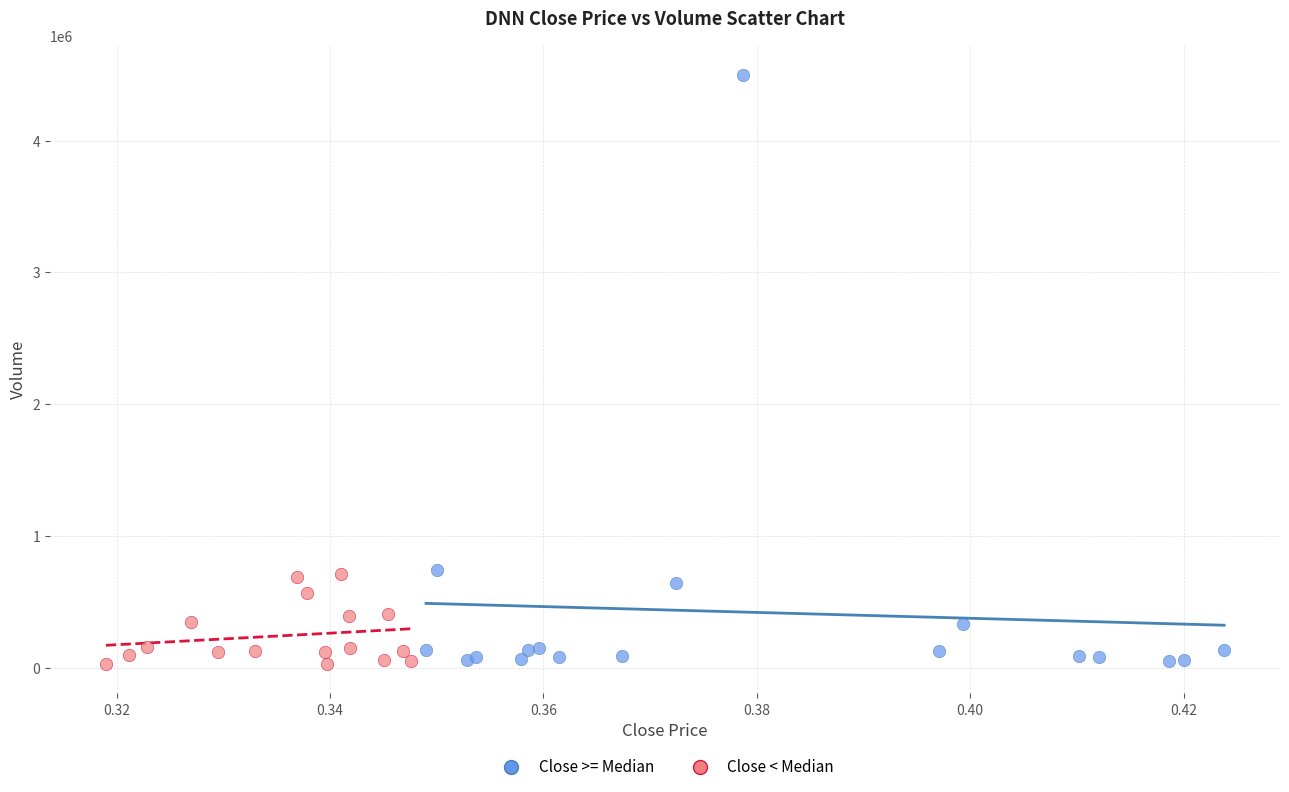

Which series has the largest Y range (max minus min)?

Close >= Median